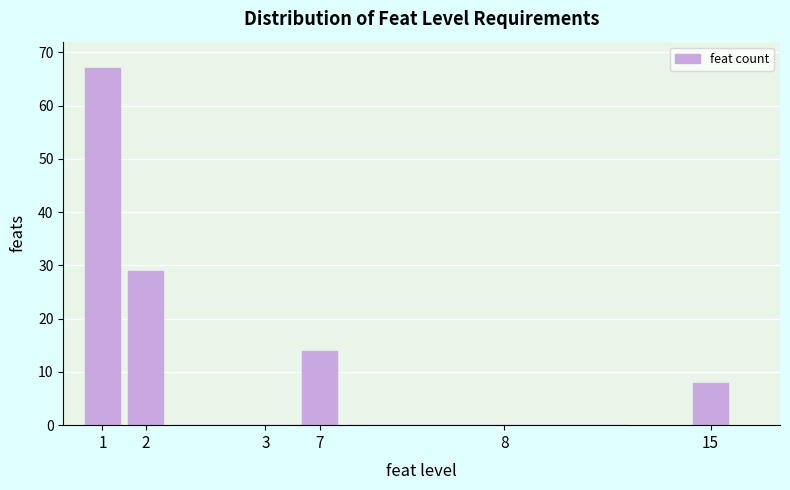

Reading right to left, transcribe all the data shown in this chart.

15=8	8=0	7=14	3=0	2=29	1=67